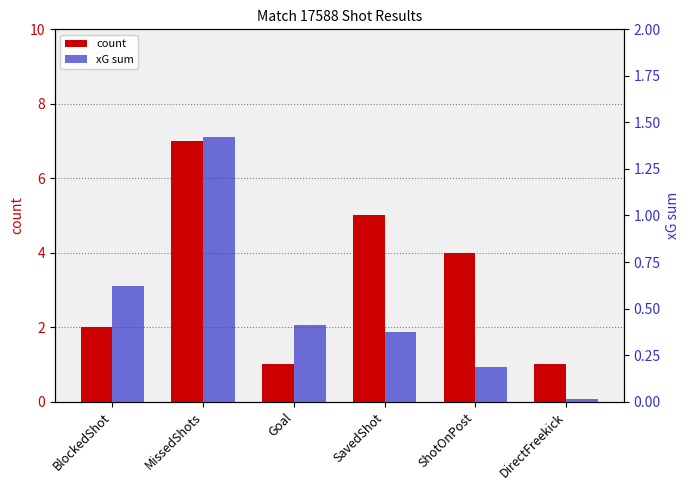

What is the label of the 1st bar from the left?

BlockedShot